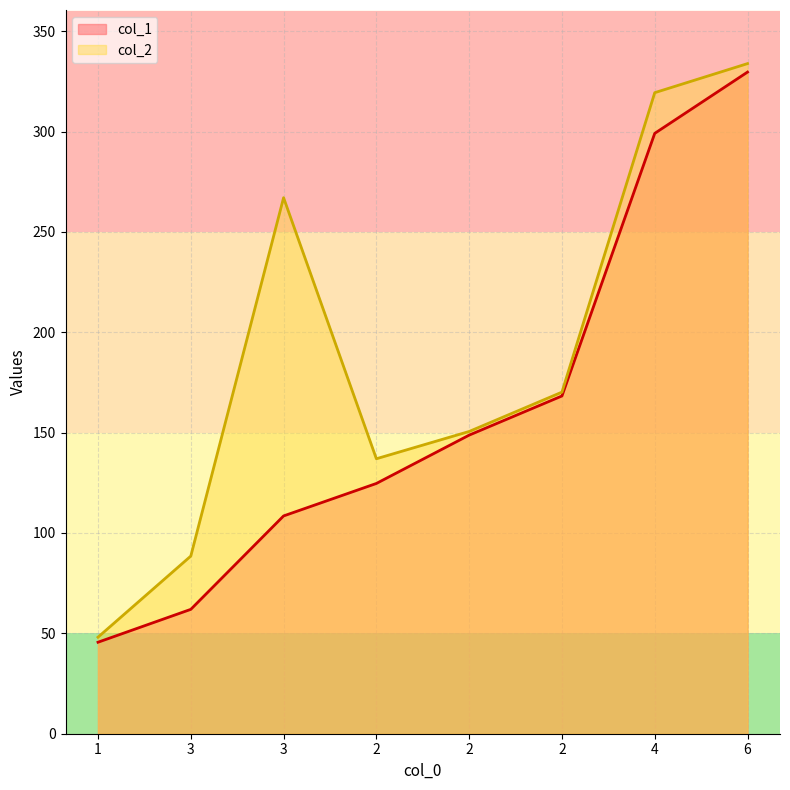

Where is col_1 nearest to the value 187?

2